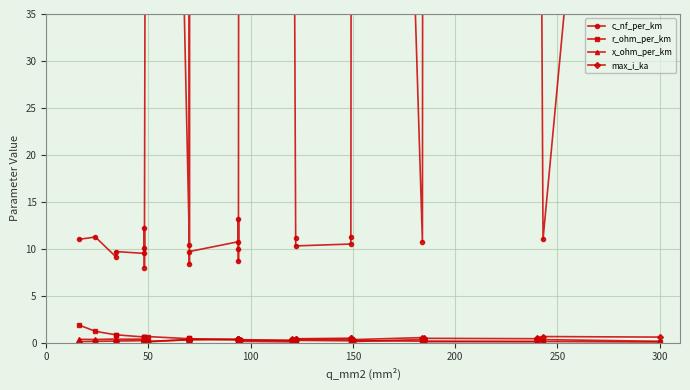

What is the value of the x_ohm_per_km point at the 39th from the left?

0.3